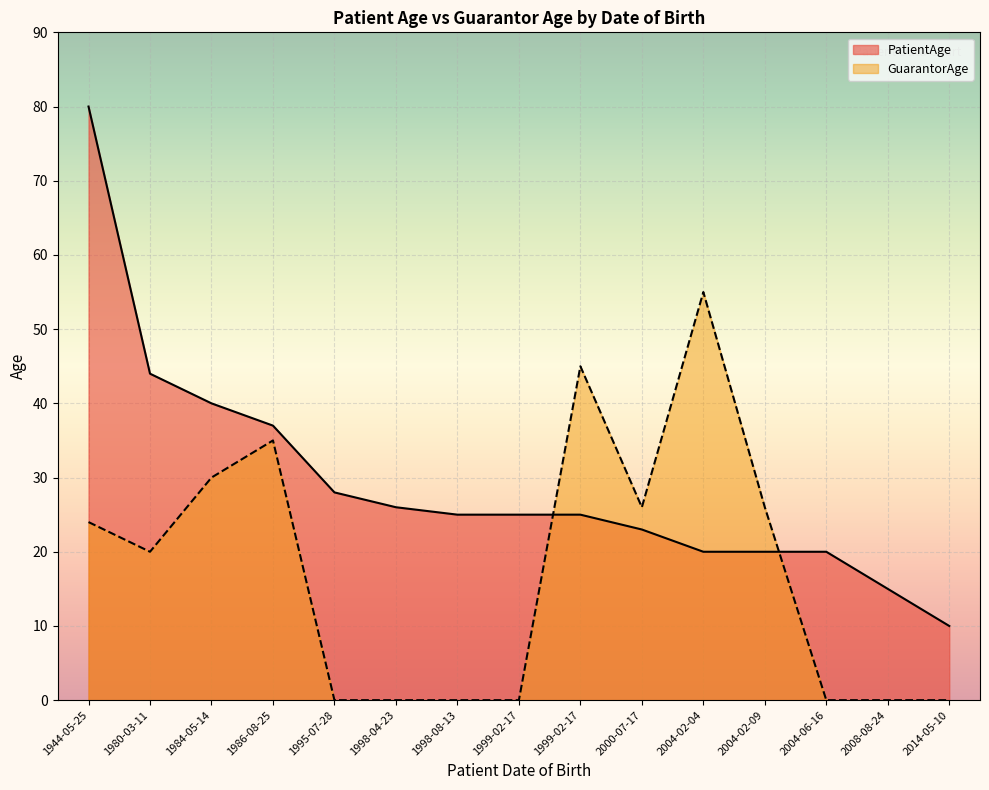

Which has a higher value, 1999-02-17 or 2004-02-04?

1999-02-17